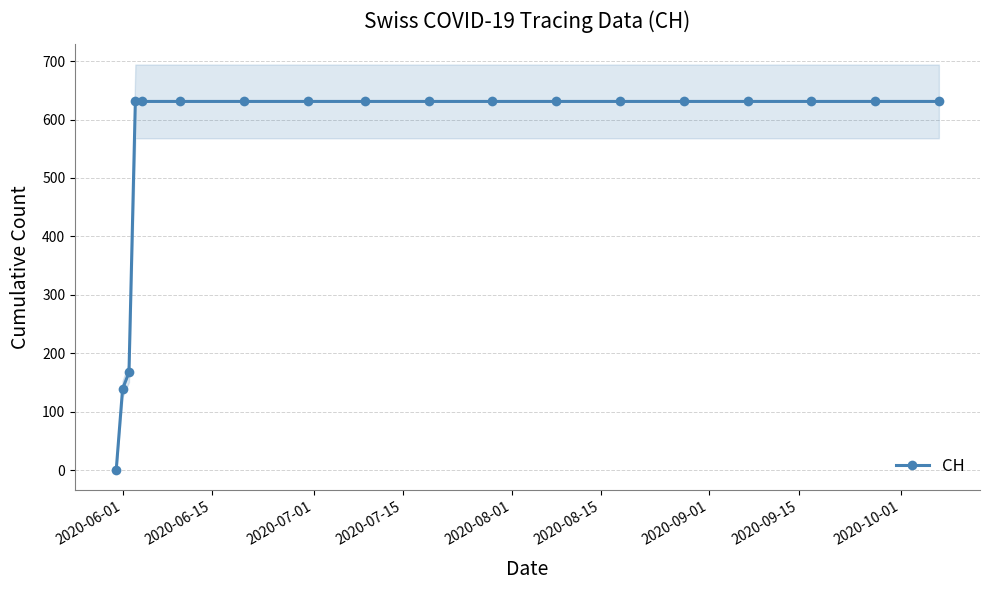

Is it true that the value at 16 is 1097?

False